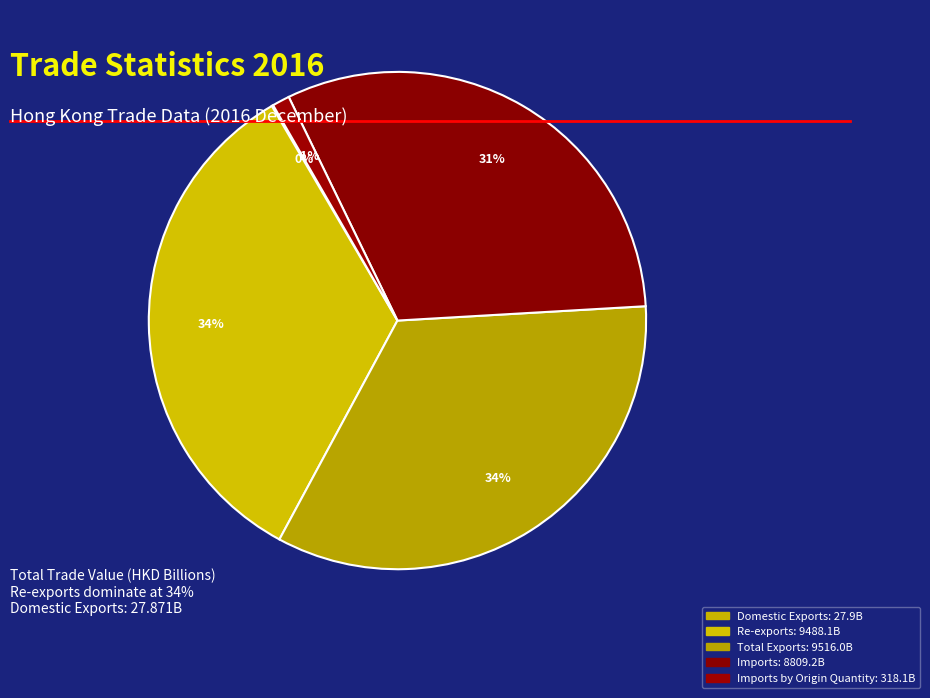

Count the number of slices in the pie.

5